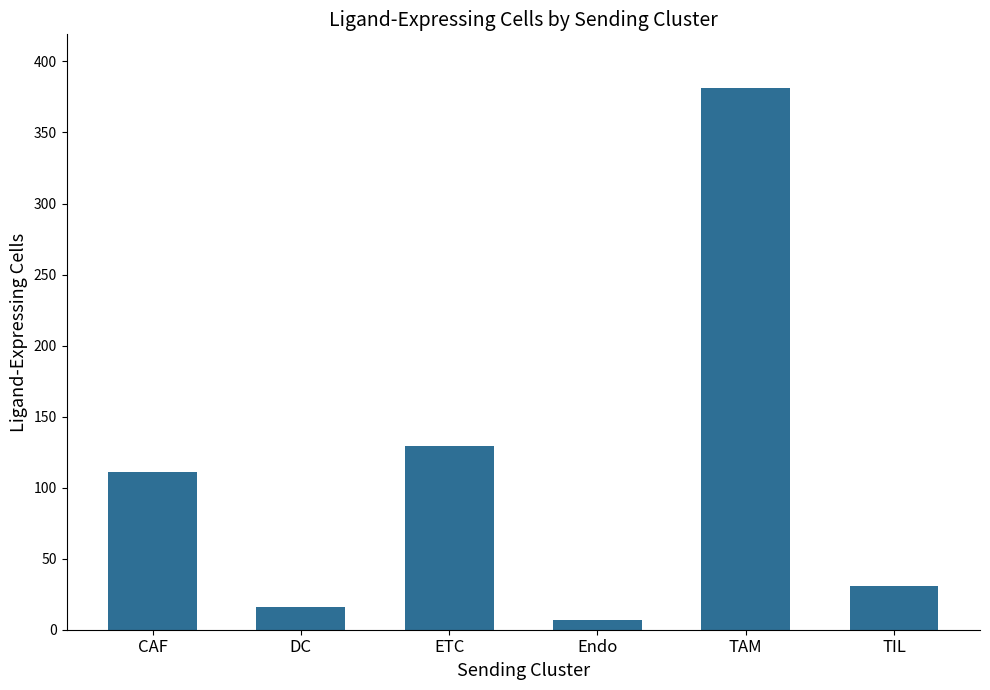

What is the difference between the maximum and second lowest values?

365